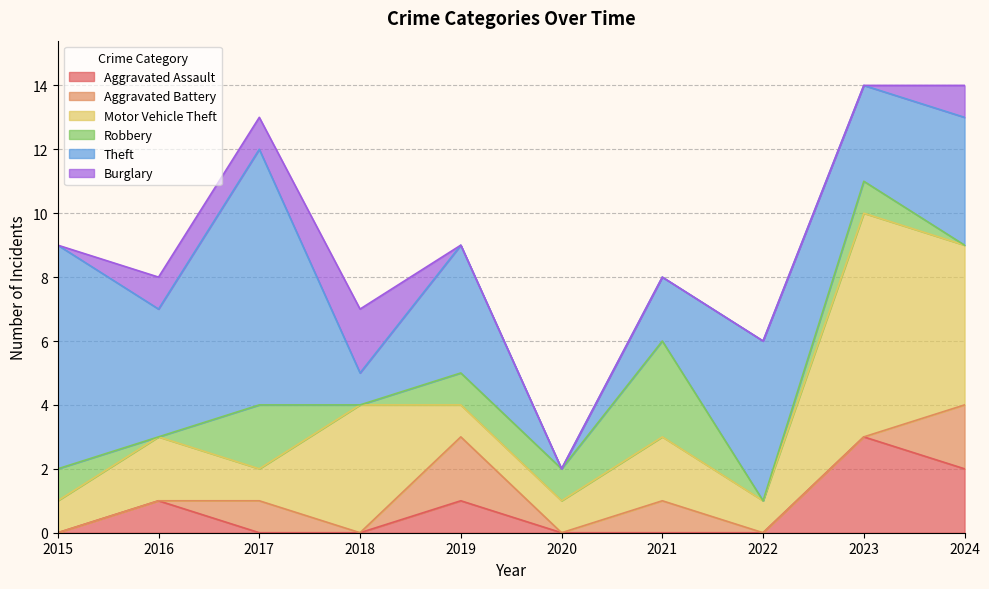

How many data points in Motor Vehicle Theft are above 2?

3